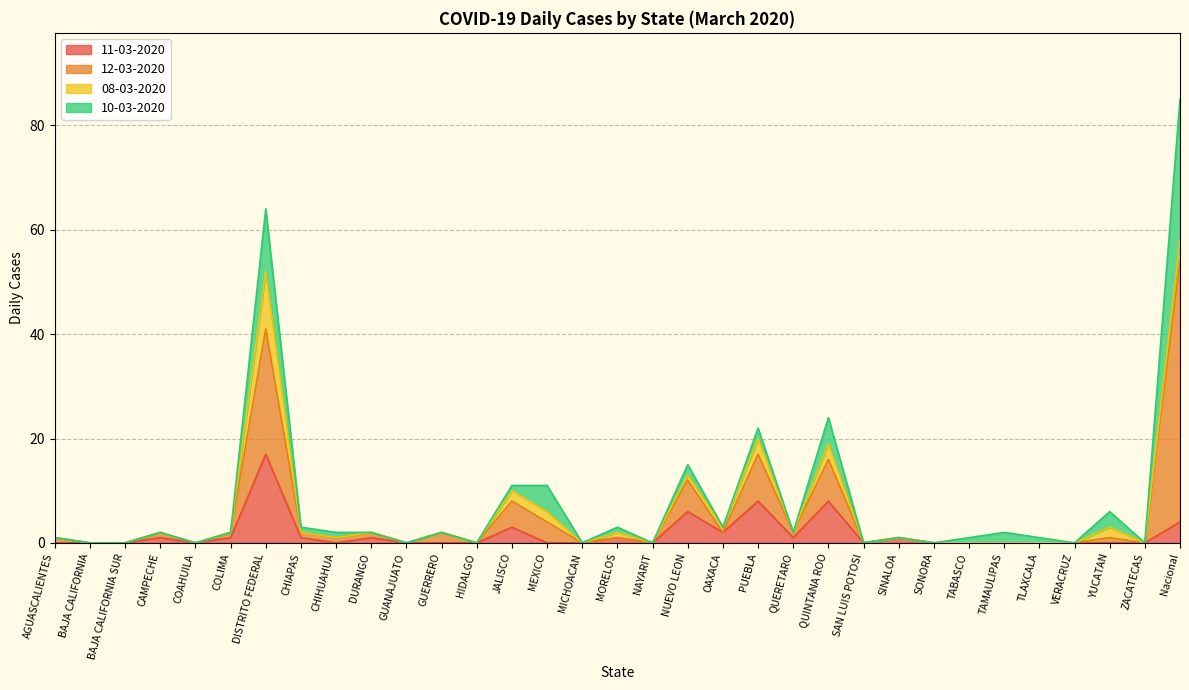

The 12-03-2020 series shows 0 at NAYARIT. True or false?

True